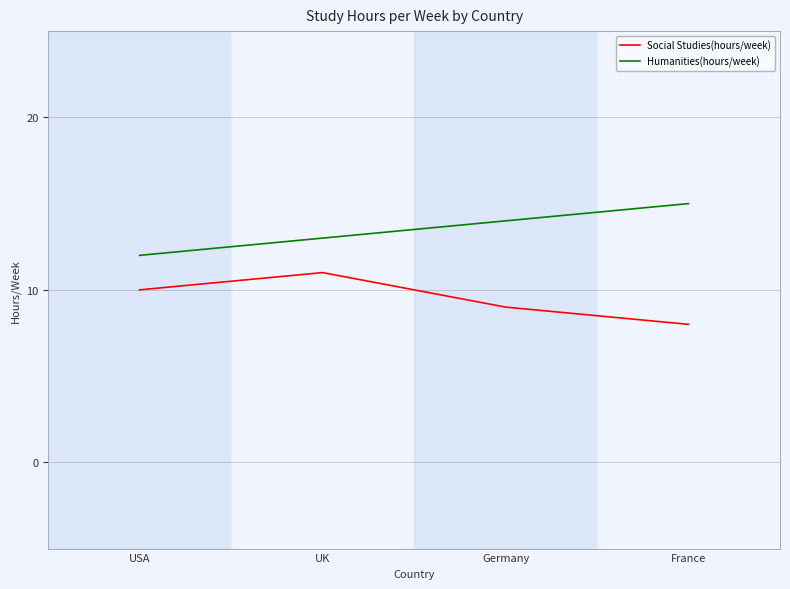

What is the total value across all series at UK?

24